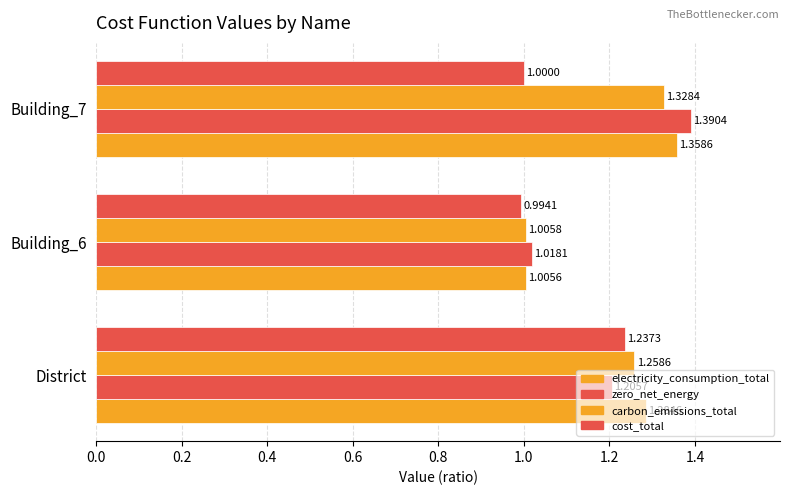

What is the value of the zero_net_energy bar at the 2nd from the left?

1.0